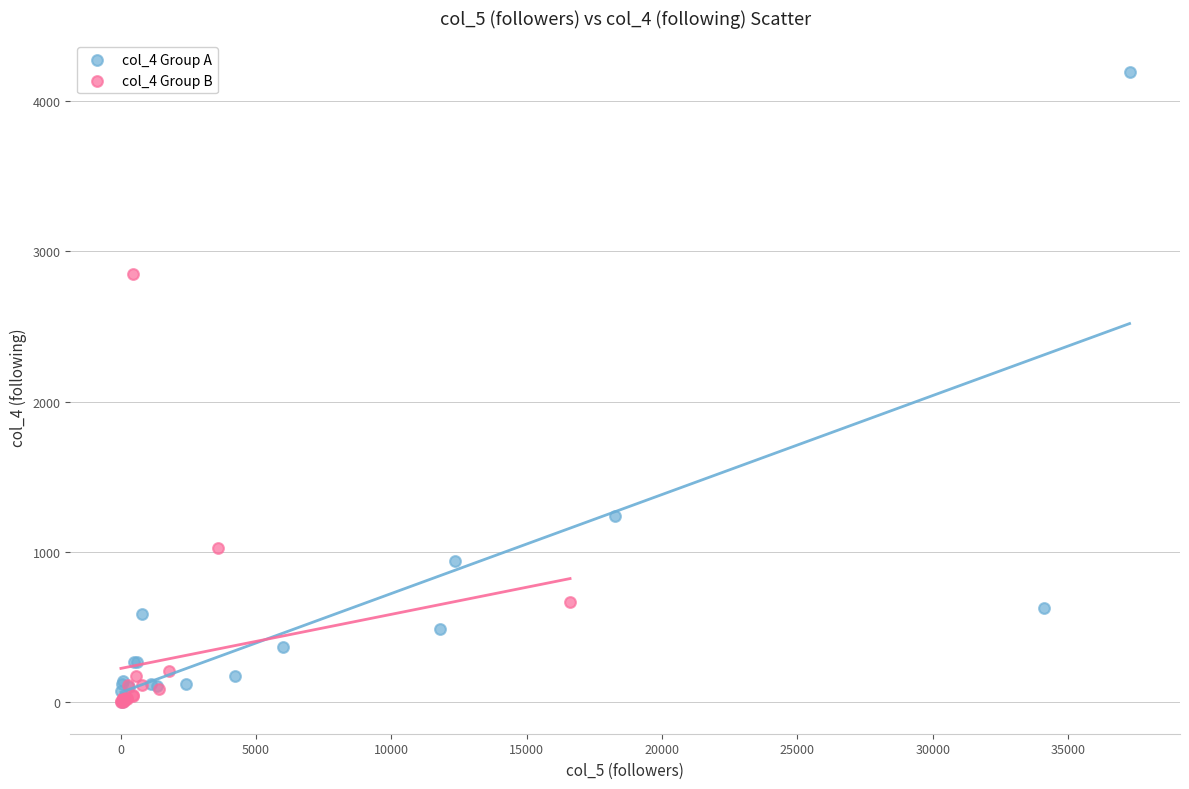

Which series contains the highest Y value?

col_4 Group A